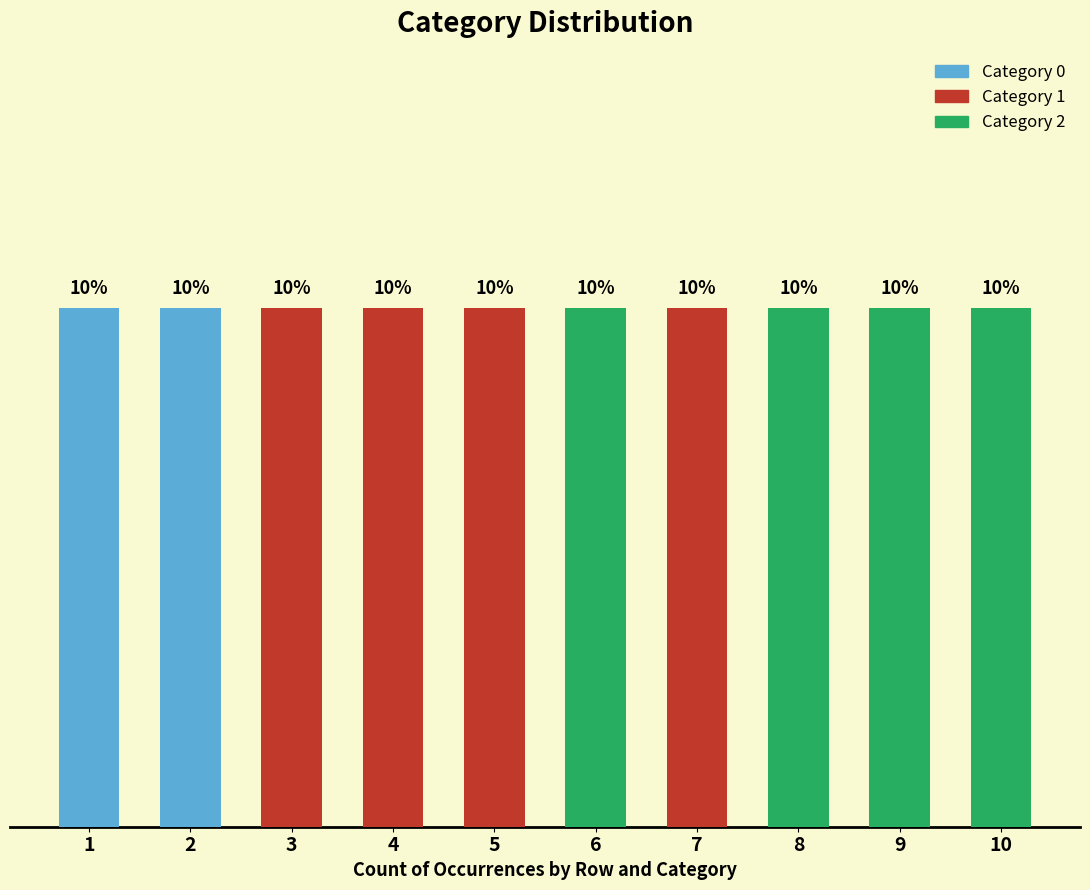

At which category is the sum across all series the highest?

1